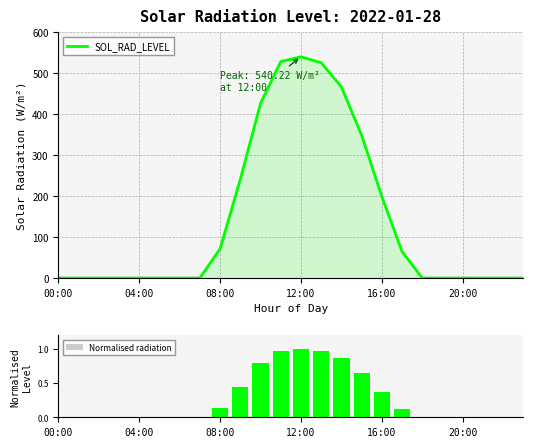

Is it true that SOL_RAD_LEVEL equals 927.5 at 12:00?

False